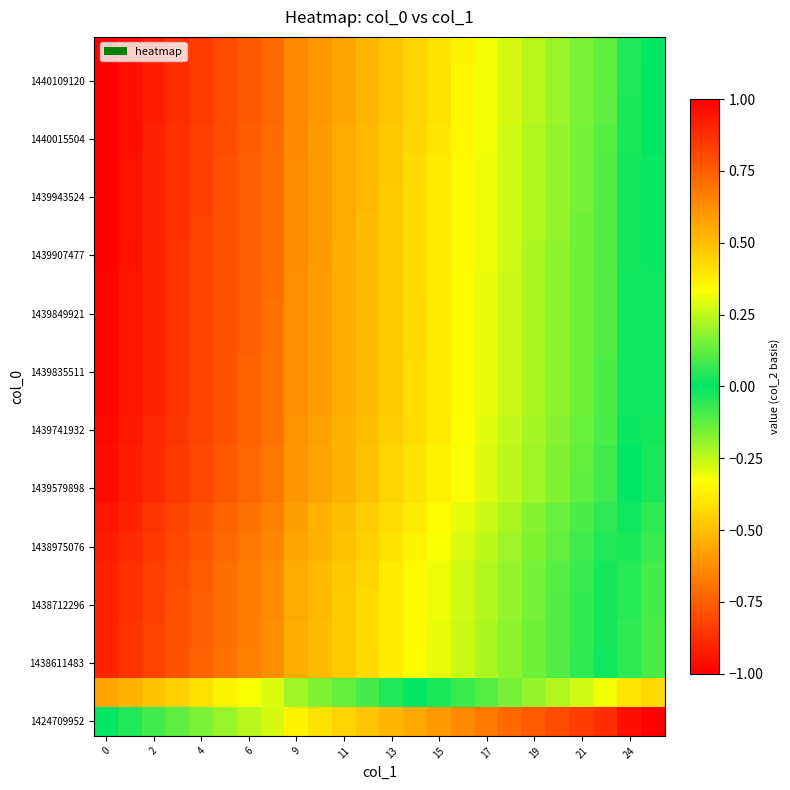

How many series are shown in this chart?

24